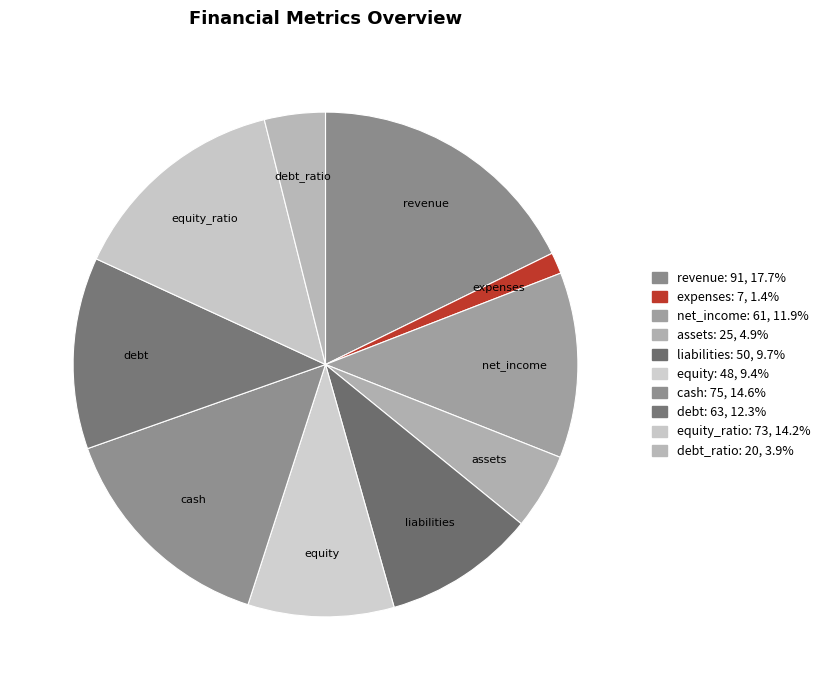

Rank the categories by value from lowest to highest.

expenses, debt_ratio, assets, equity, liabilities, net_income, debt, equity_ratio, cash, revenue